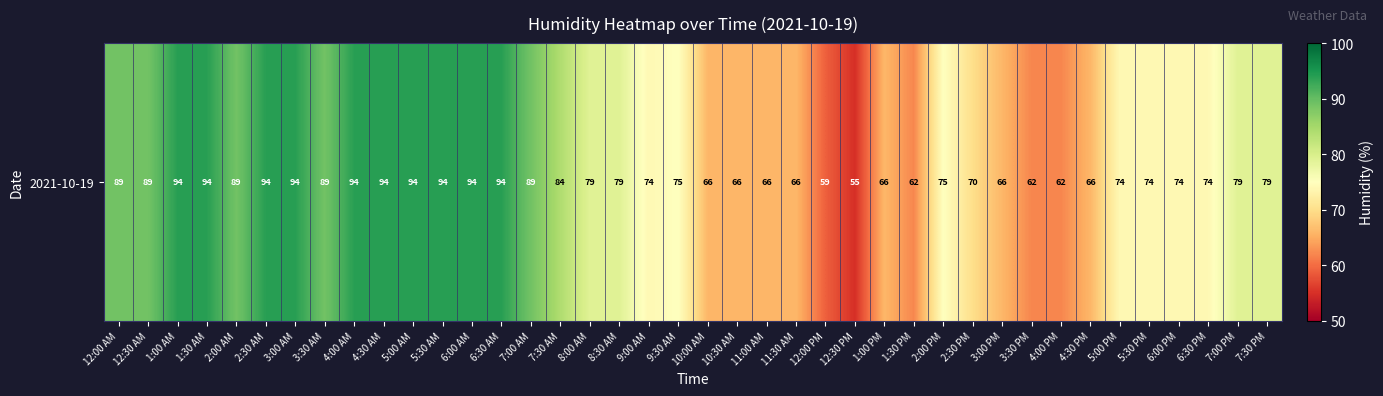

How many values are between 66 and 94?

35